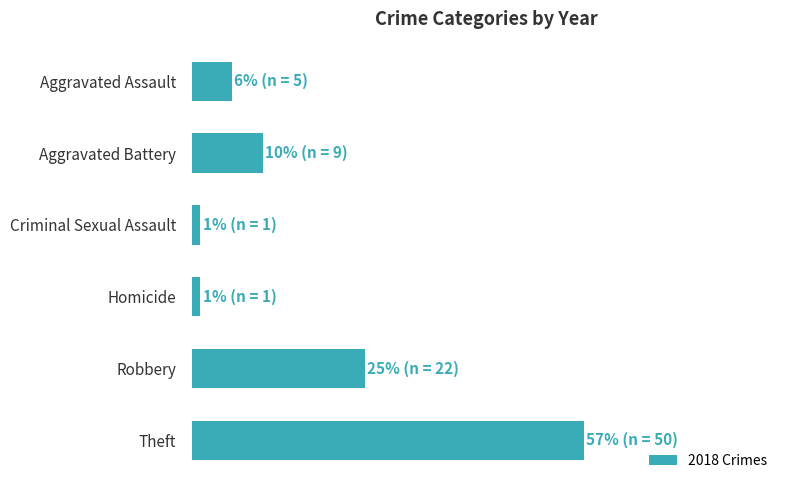

Are the bars horizontal?

Yes